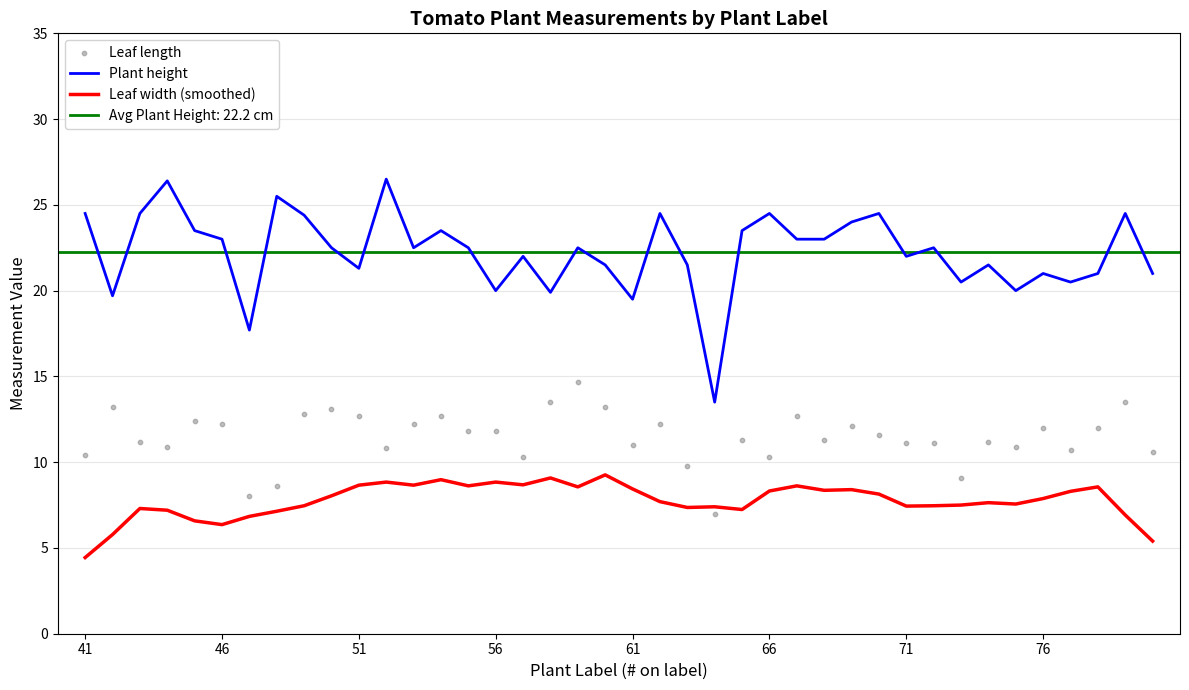

At how many categories does at least one series exceed 4?

40